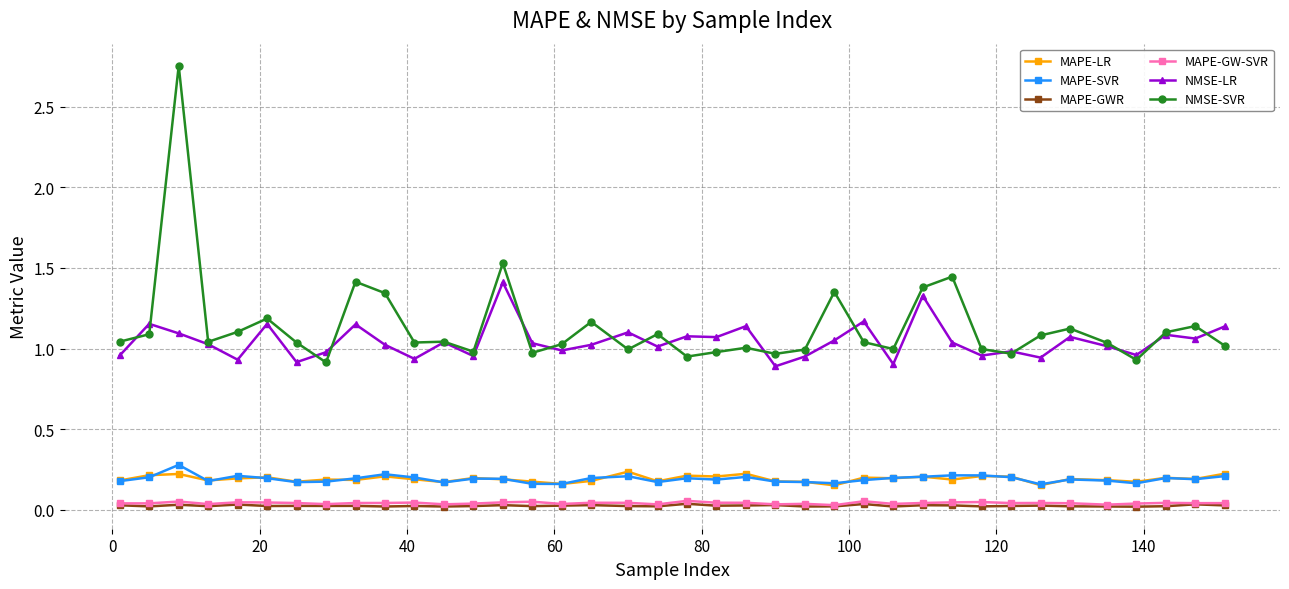

True or false: NMSE-SVR has more than 2 interior local peaks.

True